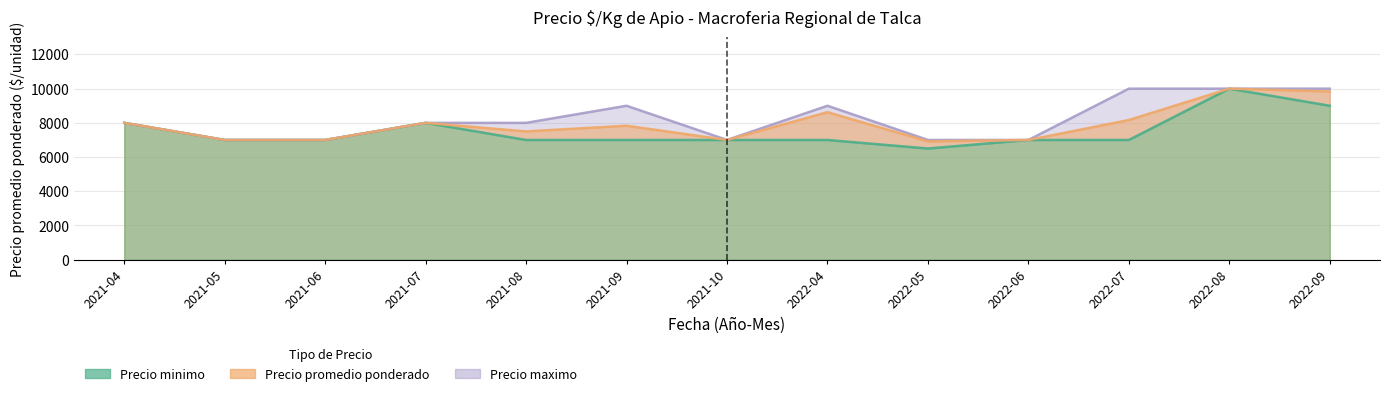

At which category does the chart reach its minimum across all series?

2022-05